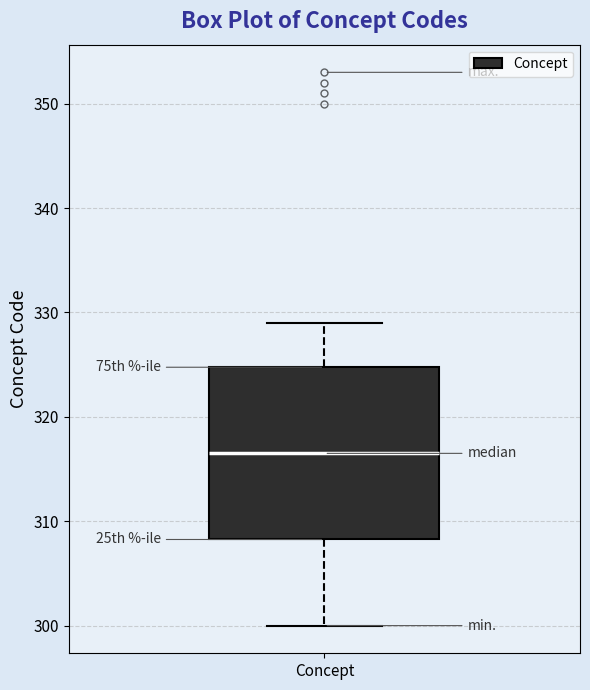

Read this box plot against the y-axis: the position of the median line, the range covered by the box, and the ends of both whiskers. The values are not printed on the chart, so give them approximately, as read against the axis.

median 317, box 308 to 325, whiskers 300 to 329